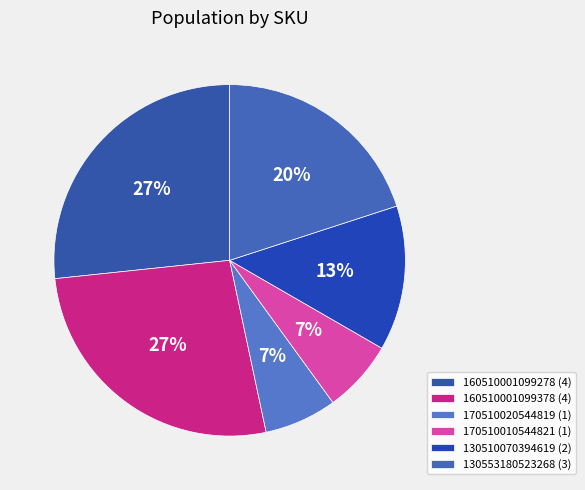

Is there a majority slice in this chart?

No